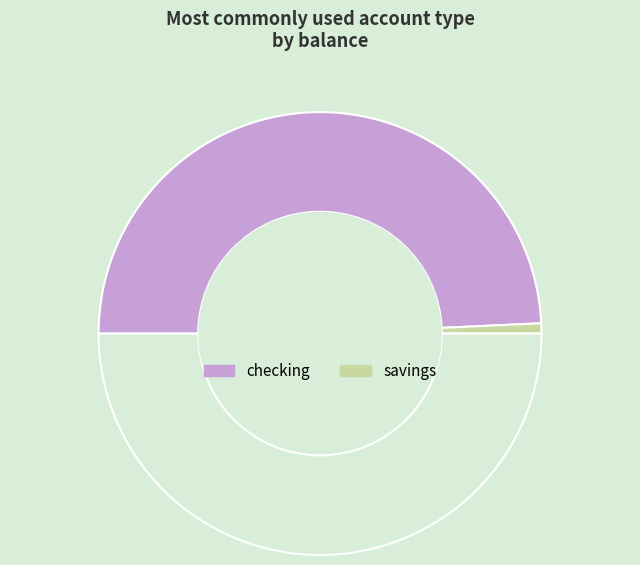

How many segments does this pie chart have?

3